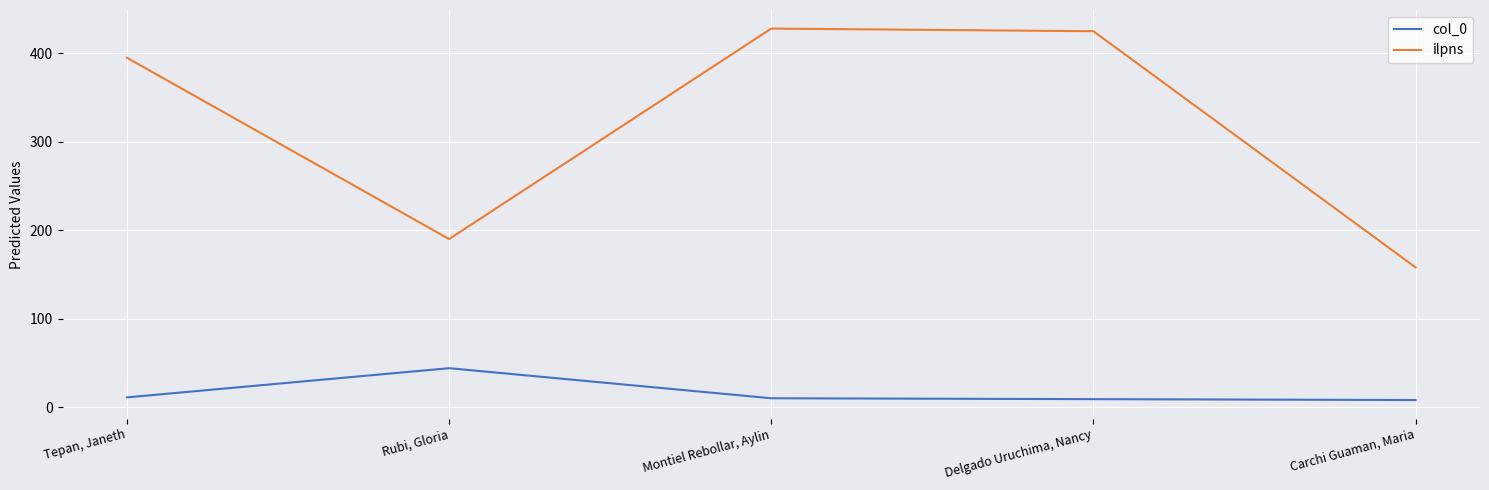

Is it true that ilpns equals 609 at Delgado Uruchima, Nancy?

False